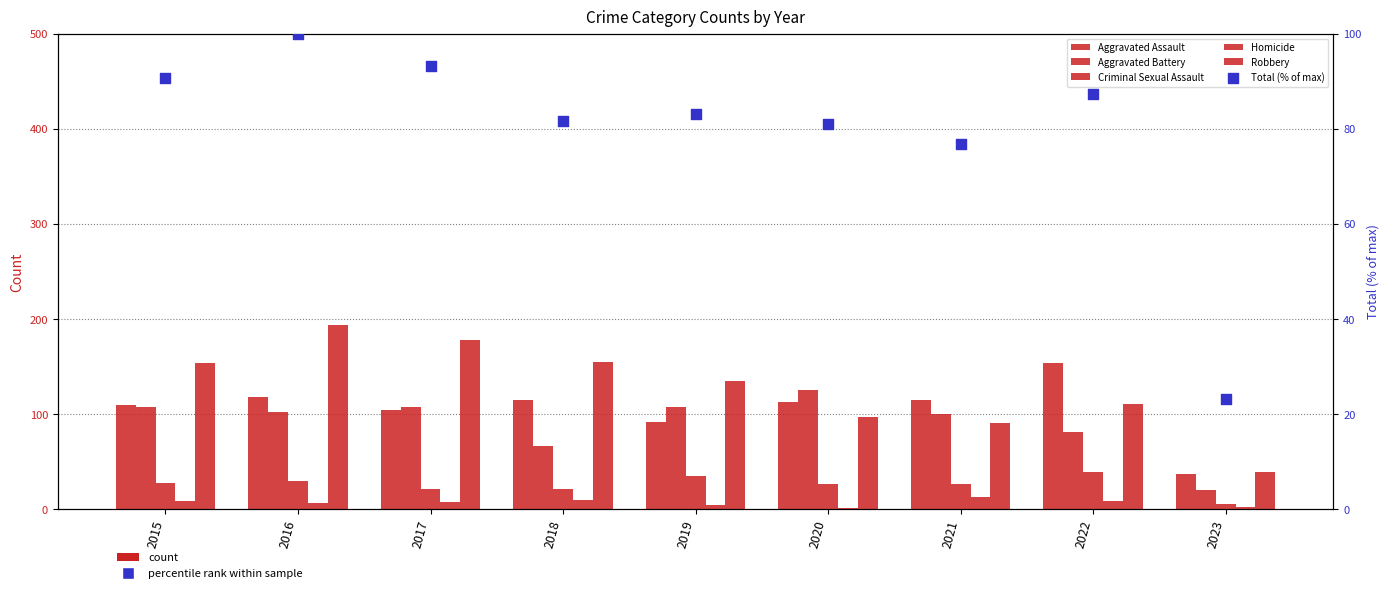

Which series contains the highest Y value?

Robbery